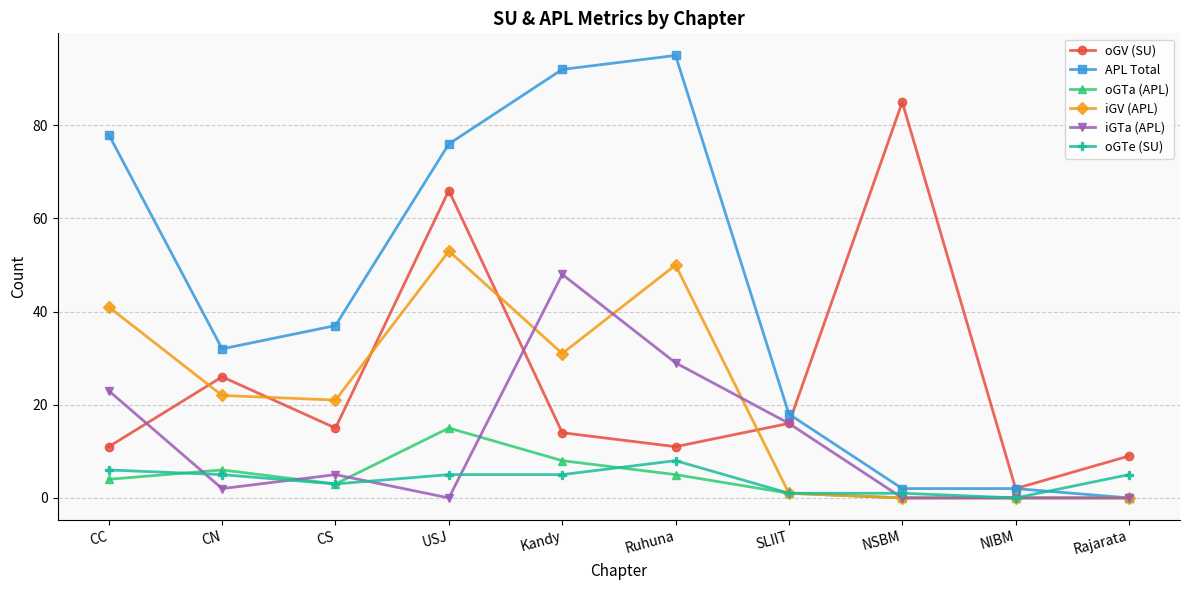

How many lines are shown in the chart?

6